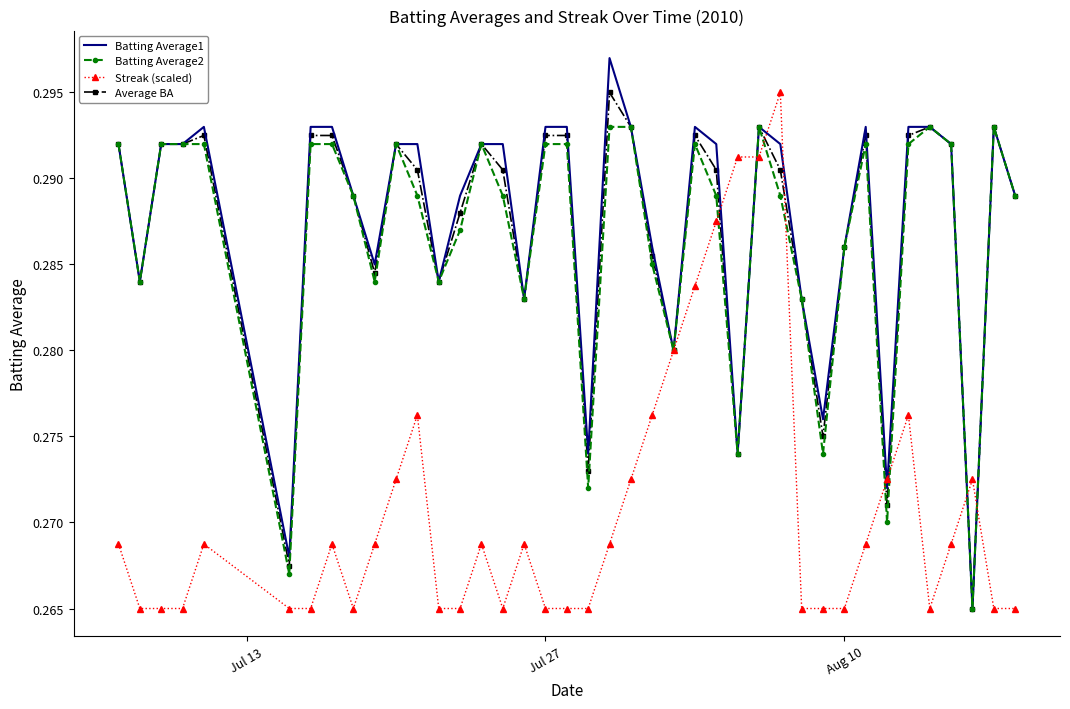

Which series has the largest range (max minus min)?

Batting Average1